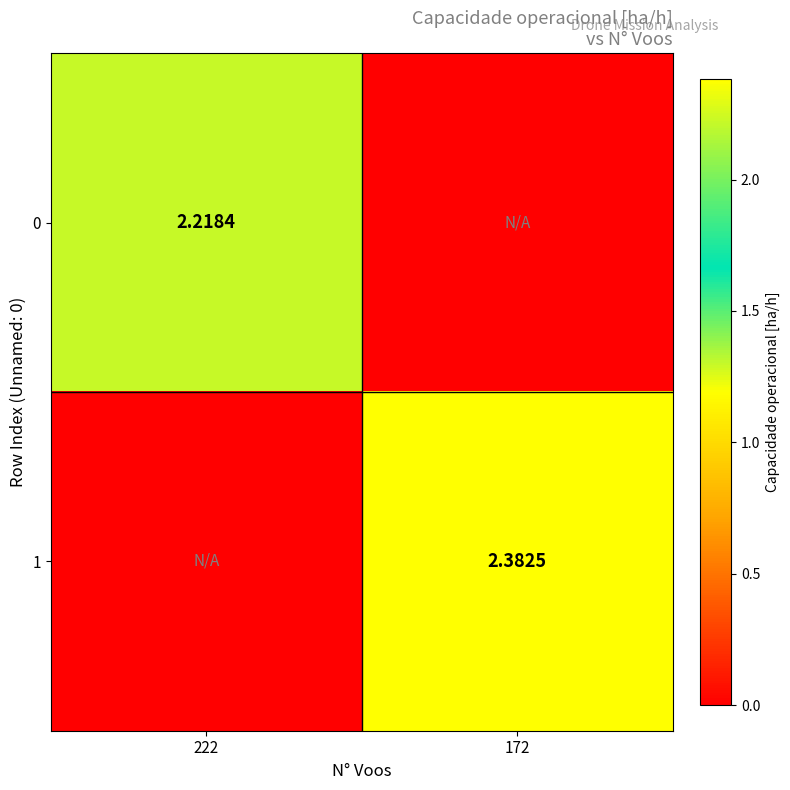

The 1 series shows 1.0 at 222. True or false?

False